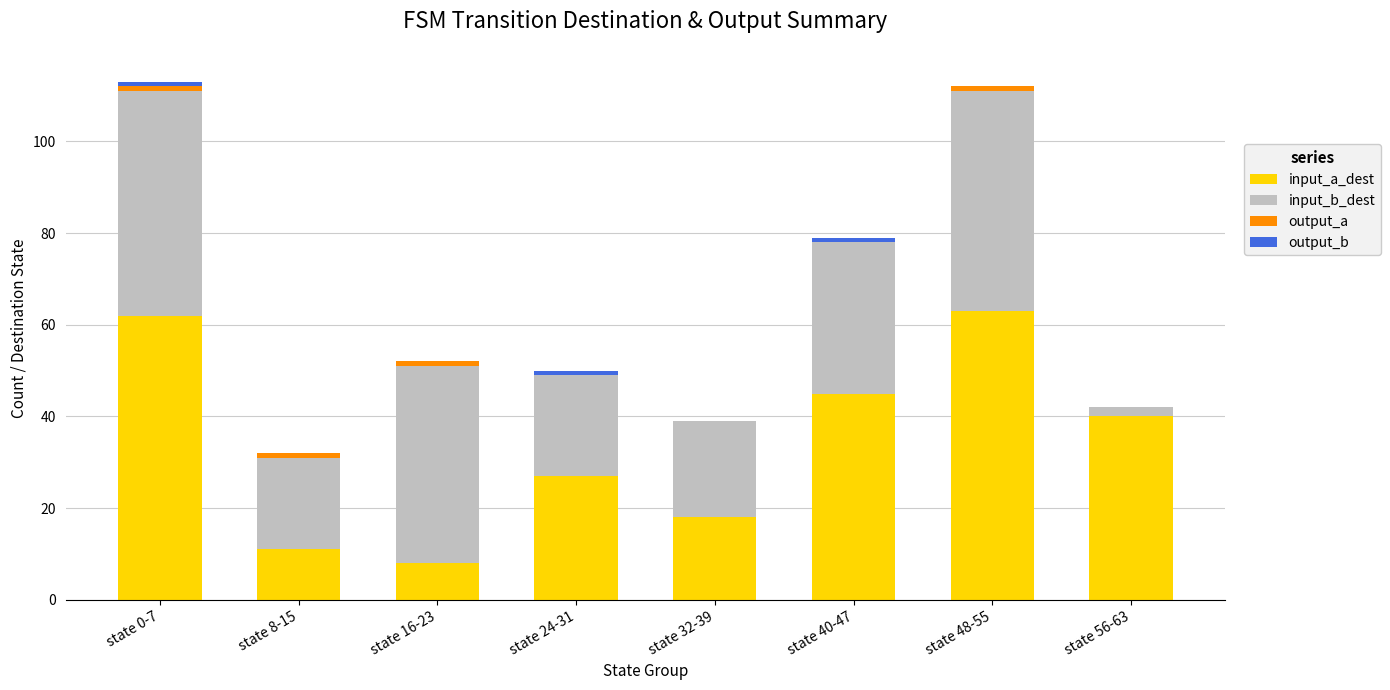

Where is input_a_dest nearest to the value 35?

state 56-63